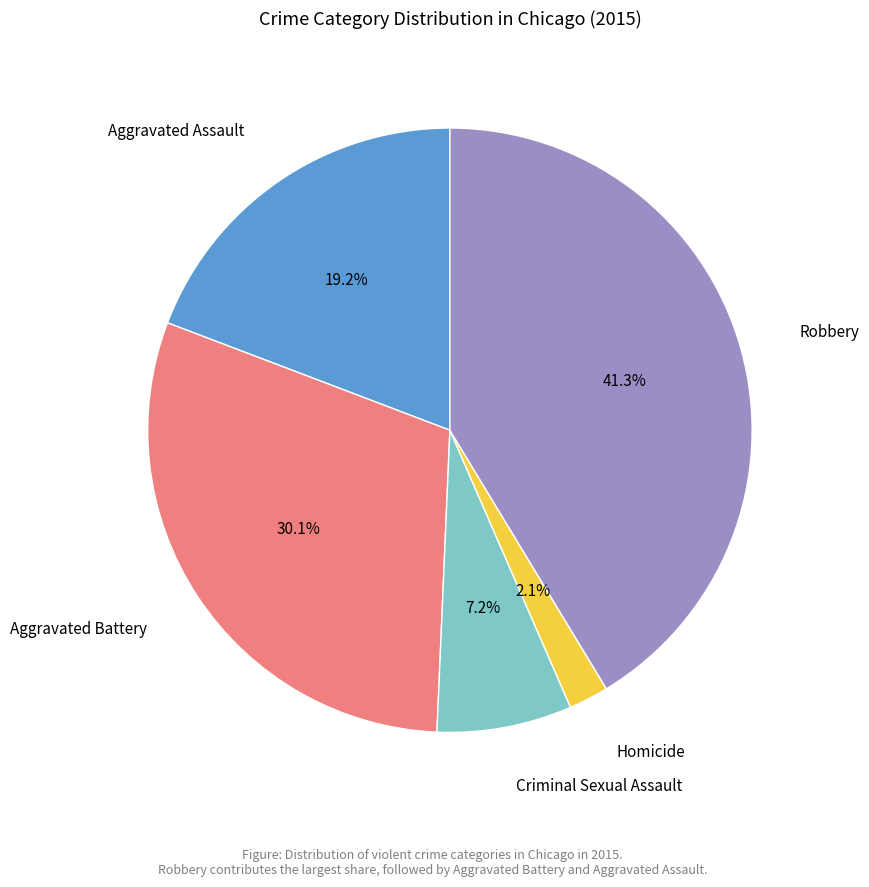

To the nearest percent, what is the average slice percentage?

20%